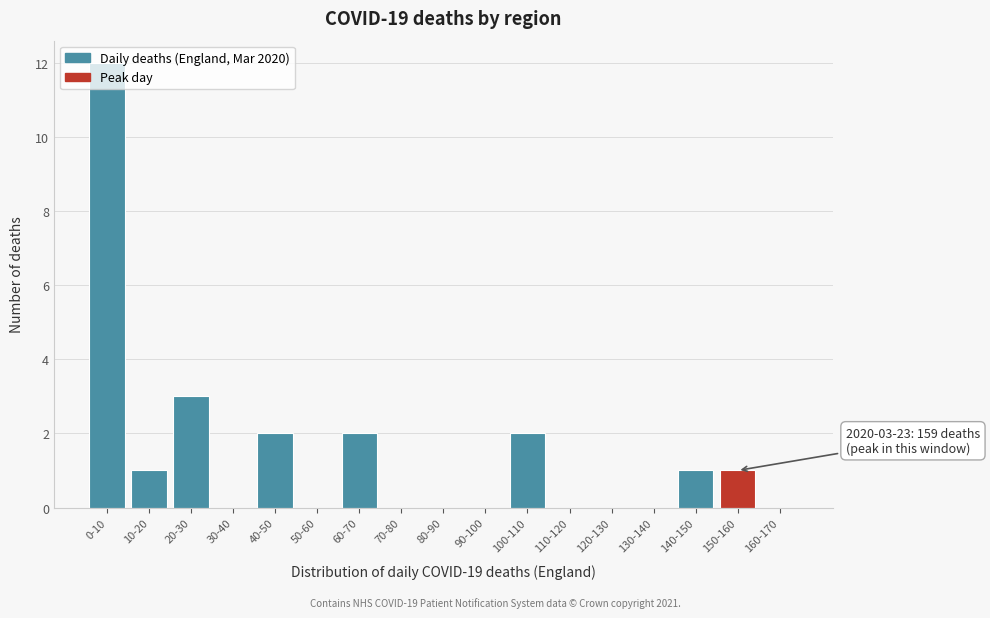

What is the maximum value shown in the chart?

12